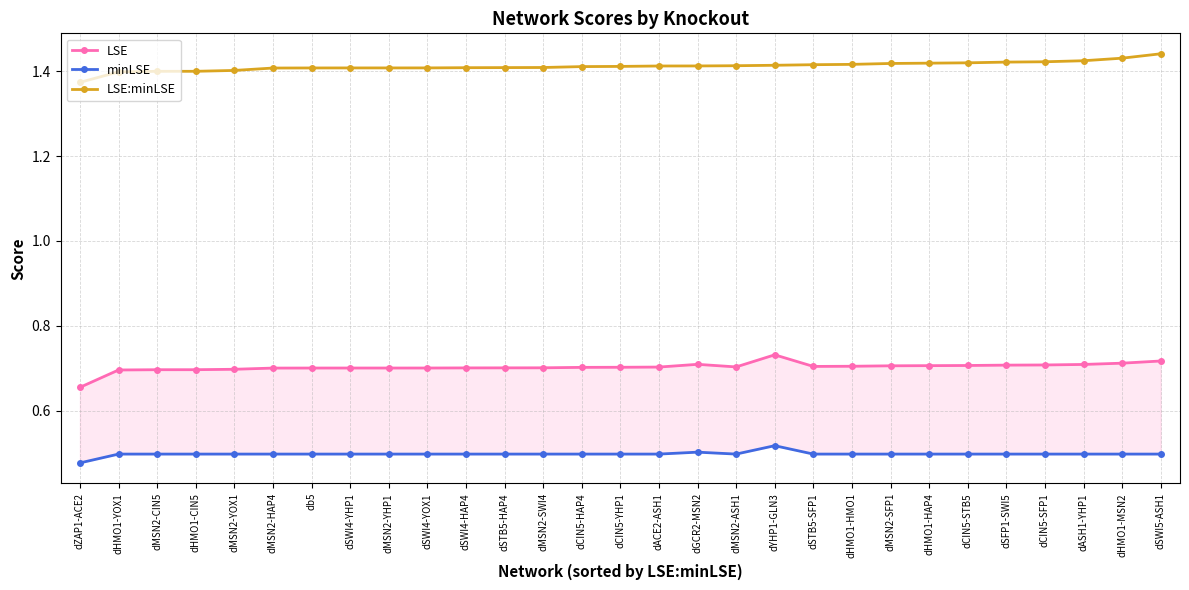

In minLSE, how many points are lower than both neighbors (excluding endpoints)?

1